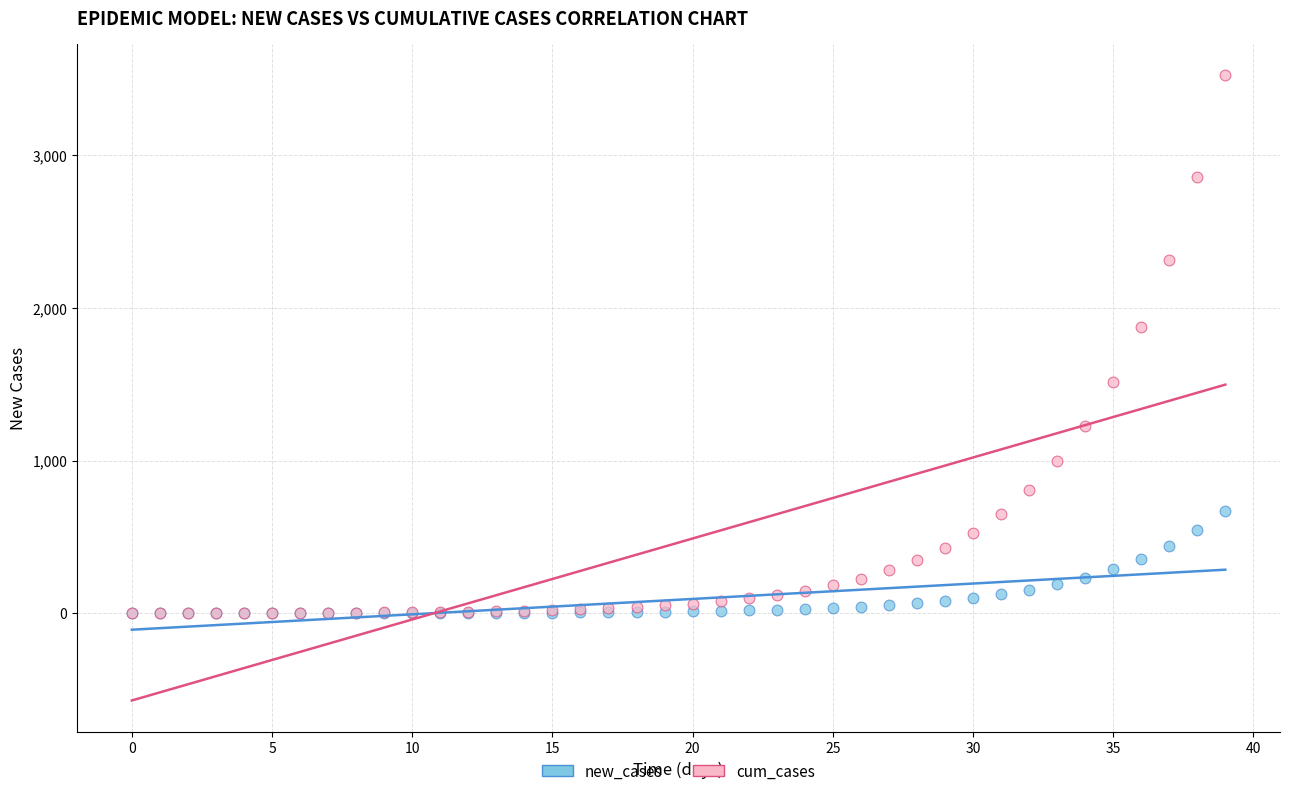

Across all series, what Y value is closest to 1762?

1873.2